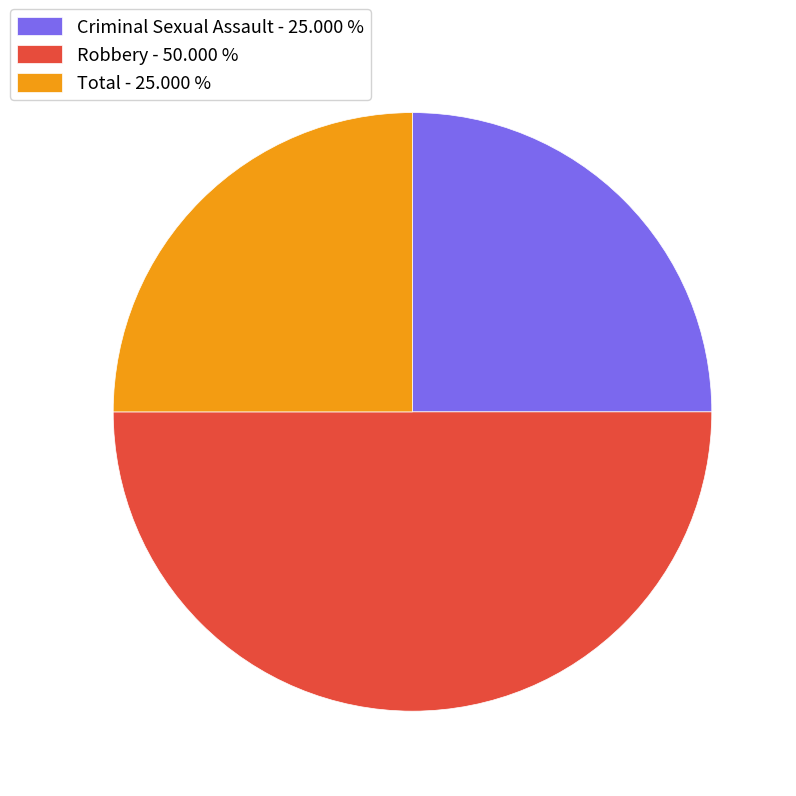

Does Total - 25.000 % account for over 50% of the chart?

No